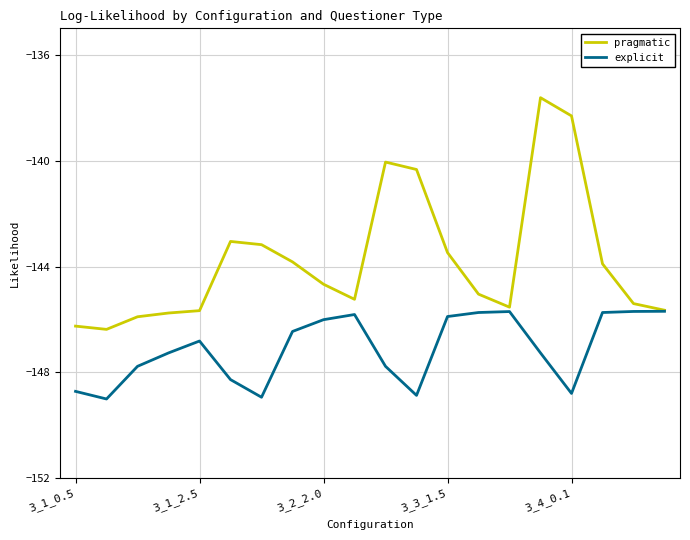

In explicit, how many points are higher than both neighbors (excluding endpoints)?

3